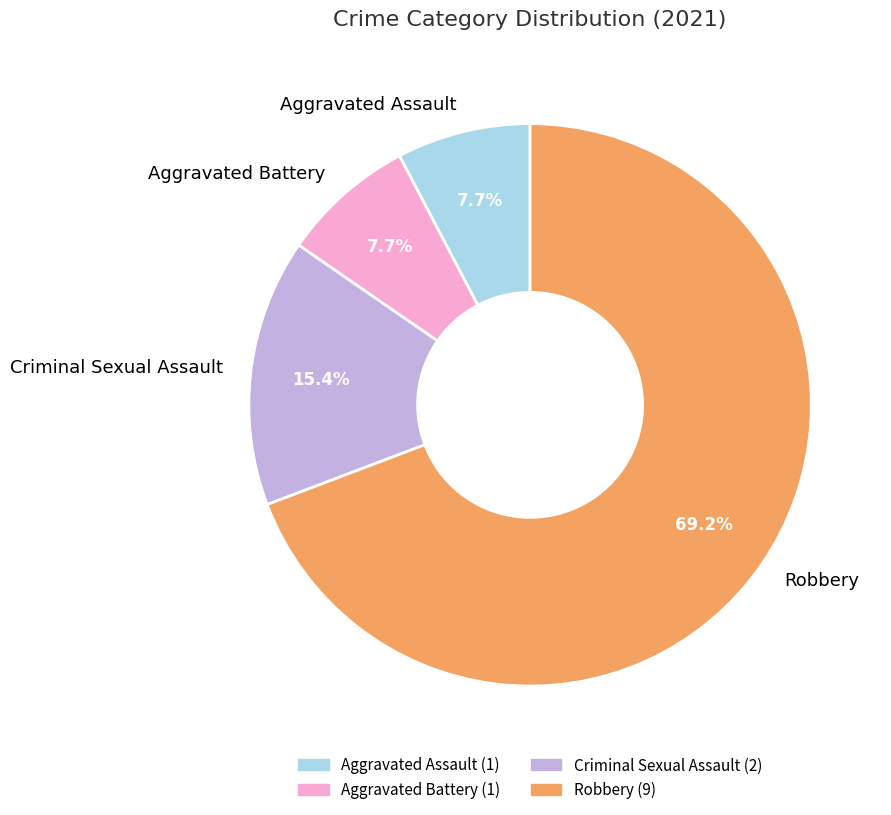

To the nearest percent, what portion does Aggravated Assault represent?

8%